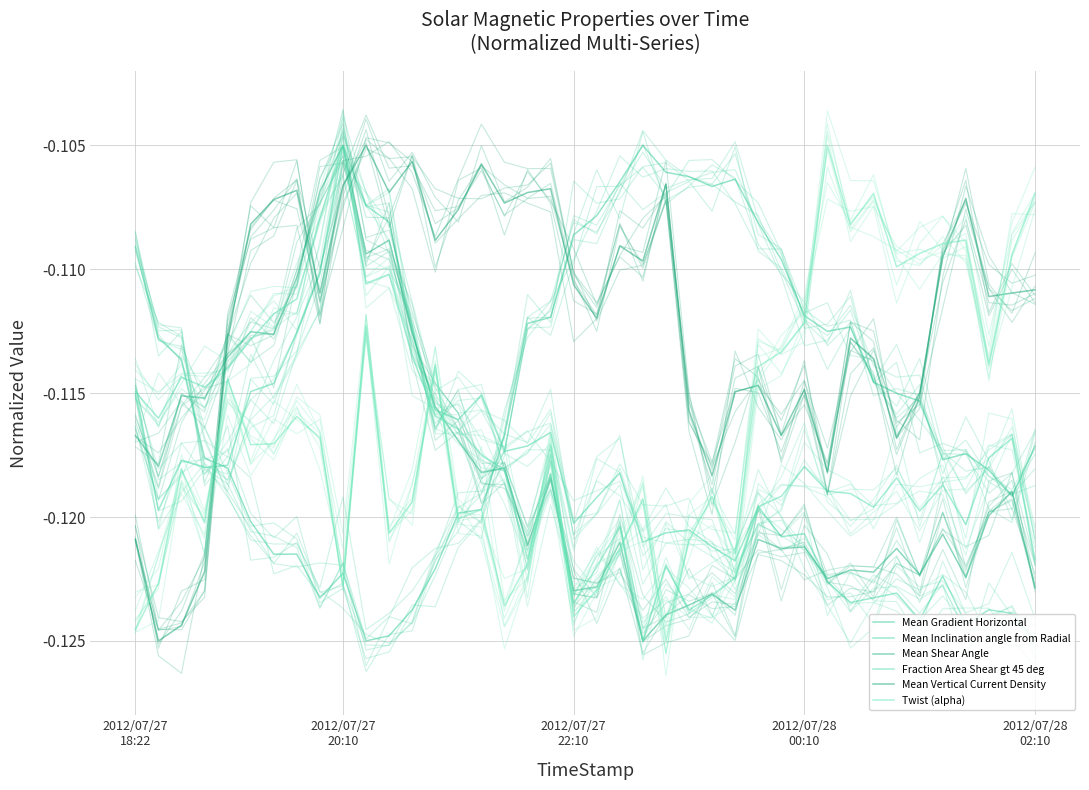

Where is the first local maximum for Mean Shear Angle?

2012/07/27
22:10